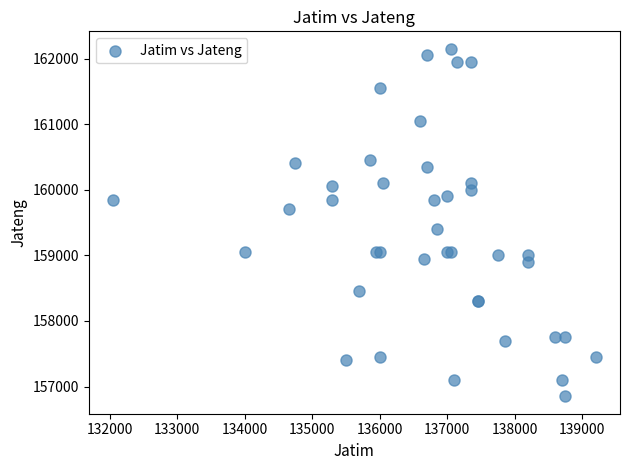

What Y value in the scatter plot is closest to 159500?

159400